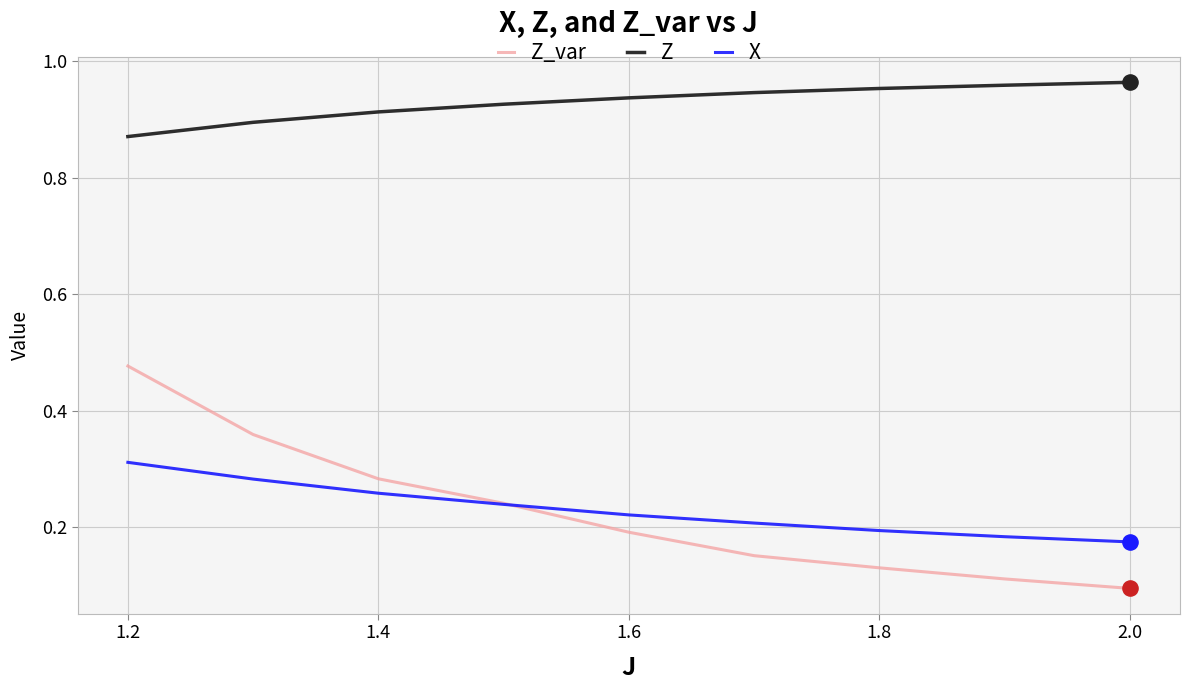

Which series has the largest total across all categories?

Z